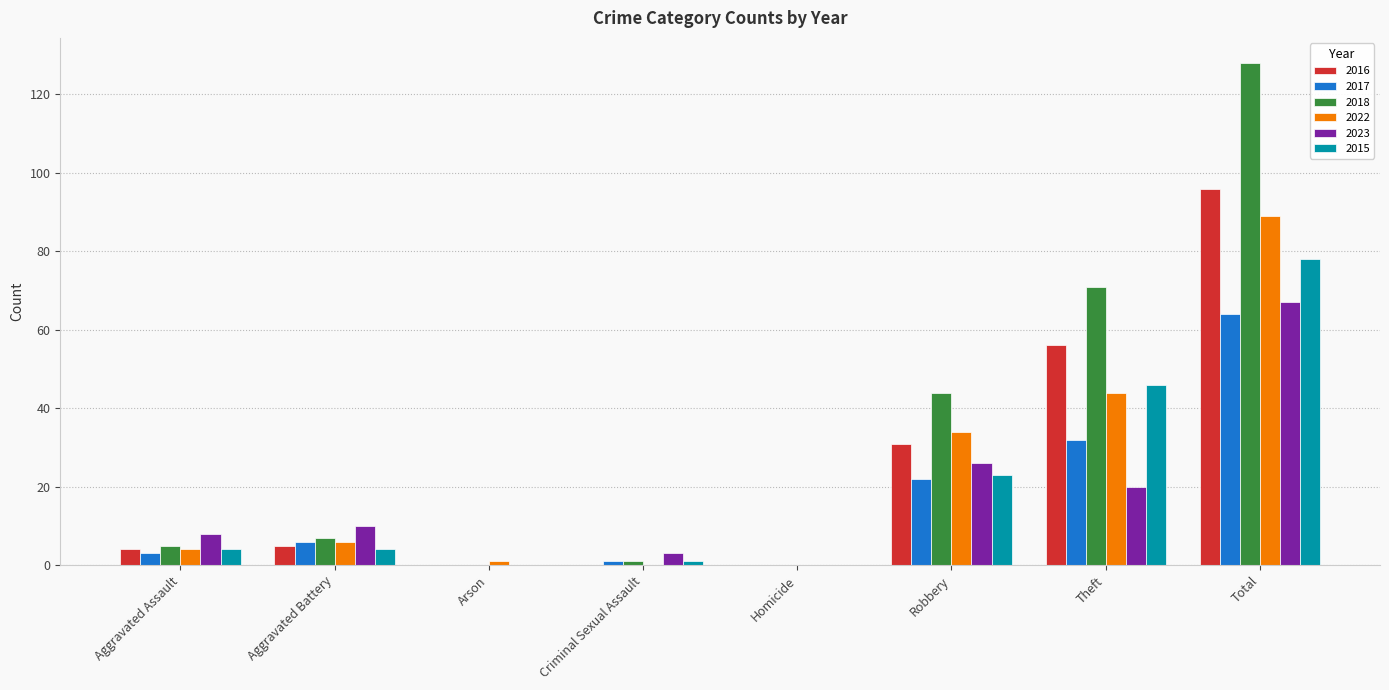

Reading right to left, transcribe all the data shown in this chart.

2016: Total=96	Theft=56	Robbery=31	Homicide=0	Criminal Sexual Assault=0	Arson=0	Aggravated Battery=5	Aggravated Assault=4
2017: Total=64	Theft=32	Robbery=22	Homicide=0	Criminal Sexual Assault=1	Arson=0	Aggravated Battery=6	Aggravated Assault=3
2018: Total=128	Theft=71	Robbery=44	Homicide=0	Criminal Sexual Assault=1	Arson=0	Aggravated Battery=7	Aggravated Assault=5
2022: Total=89	Theft=44	Robbery=34	Homicide=0	Criminal Sexual Assault=0	Arson=1	Aggravated Battery=6	Aggravated Assault=4
2023: Total=67	Theft=20	Robbery=26	Homicide=0	Criminal Sexual Assault=3	Arson=0	Aggravated Battery=10	Aggravated Assault=8
2015: Total=78	Theft=46	Robbery=23	Homicide=0	Criminal Sexual Assault=1	Arson=0	Aggravated Battery=4	Aggravated Assault=4